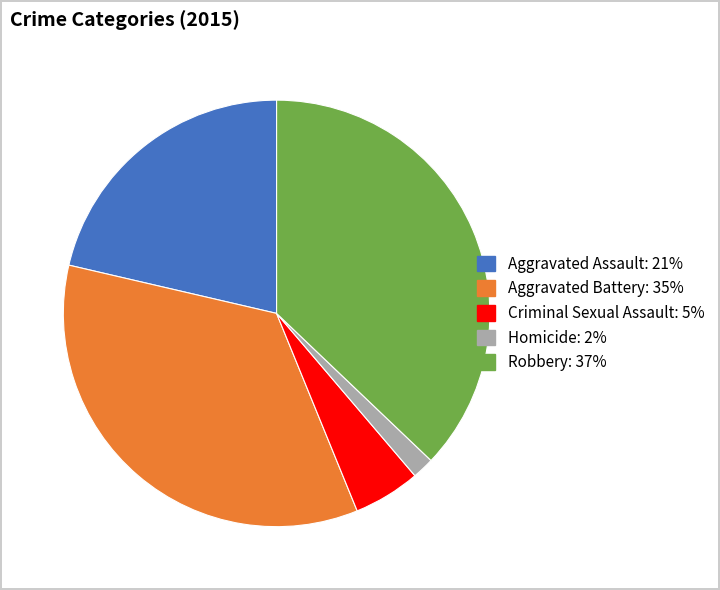

How many slices are in this pie chart?

5